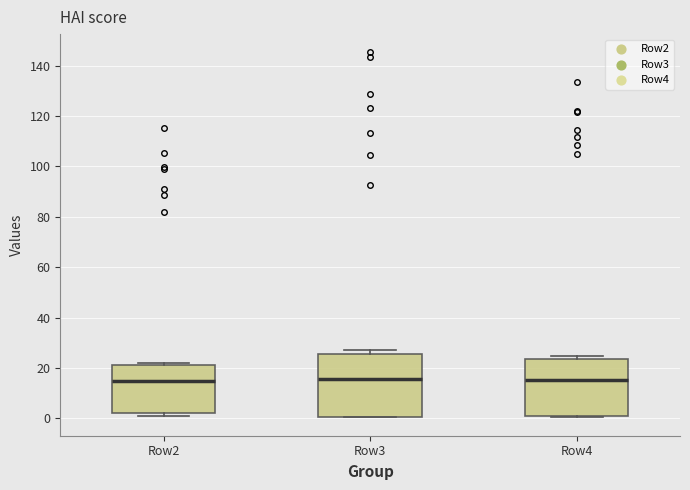

Where does the median line of the box for Row2 sit on the y-axis? The values are not printed on the chart, so give them approximately, as read against the axis.

14